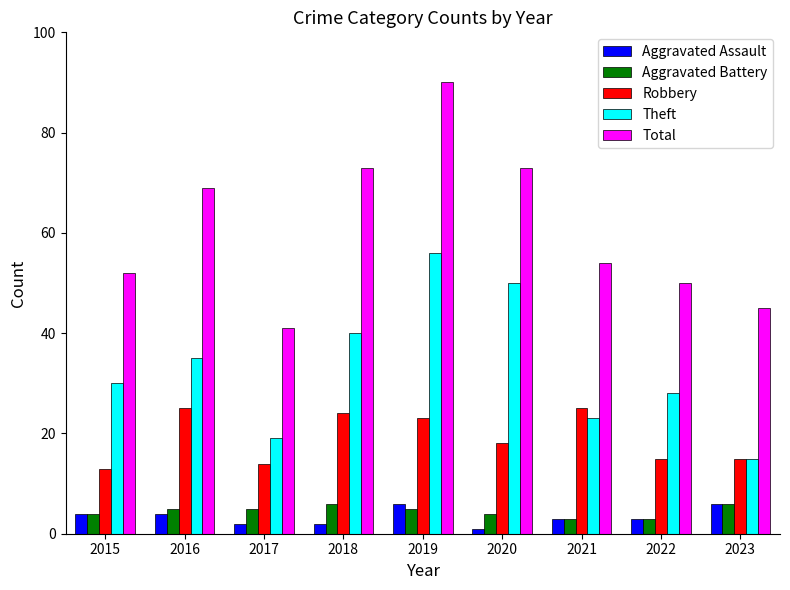

Reading left to right, what are all the values shown in this chart?

Aggravated Assault: 4	4	2	2	6	1	3	3	6
Aggravated Battery: 4	5	5	6	5	4	3	3	6
Robbery: 13	25	14	24	23	18	25	15	15
Theft: 30	35	19	40	56	50	23	28	15
Total: 52	69	41	73	90	73	54	50	45